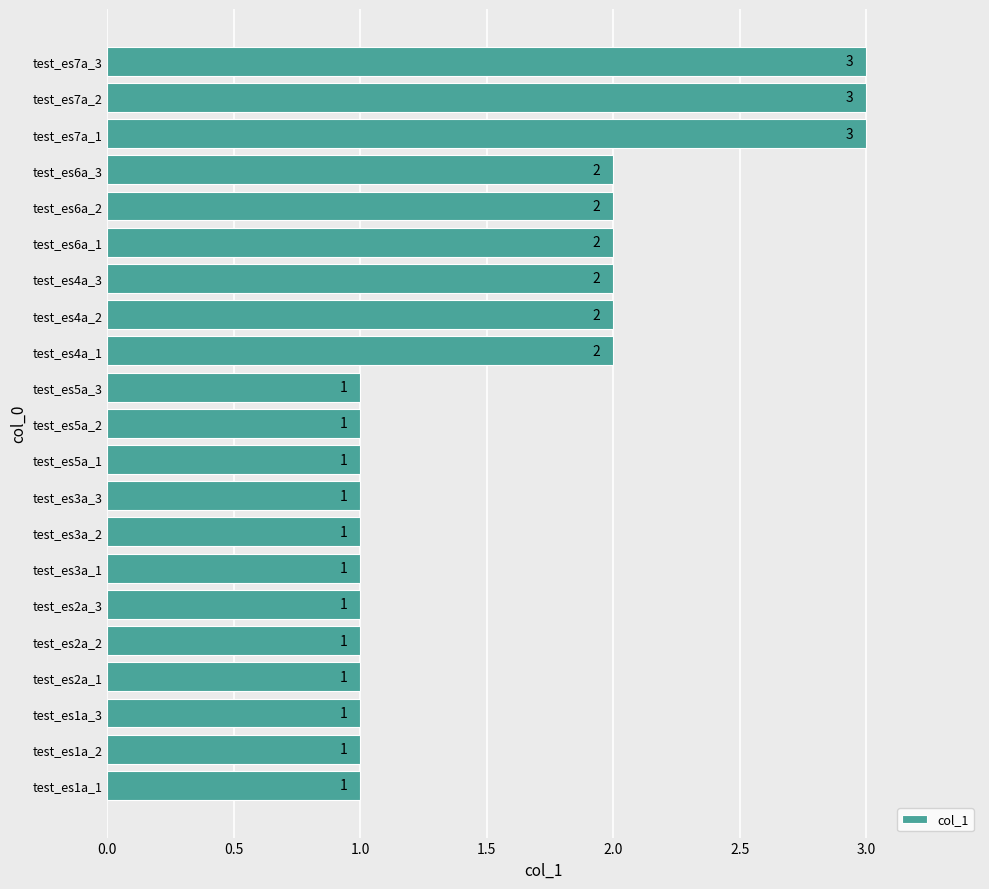

Reading bottom to top, transcribe all the data shown in this chart.

test_es1a_1=1	test_es1a_2=1	test_es1a_3=1	test_es2a_1=1	test_es2a_2=1	test_es2a_3=1	test_es3a_1=1	test_es3a_2=1	test_es3a_3=1	test_es5a_1=1	test_es5a_2=1	test_es5a_3=1	test_es4a_1=2	test_es4a_2=2	test_es4a_3=2	test_es6a_1=2	test_es6a_2=2	test_es6a_3=2	test_es7a_1=3	test_es7a_2=3	test_es7a_3=3